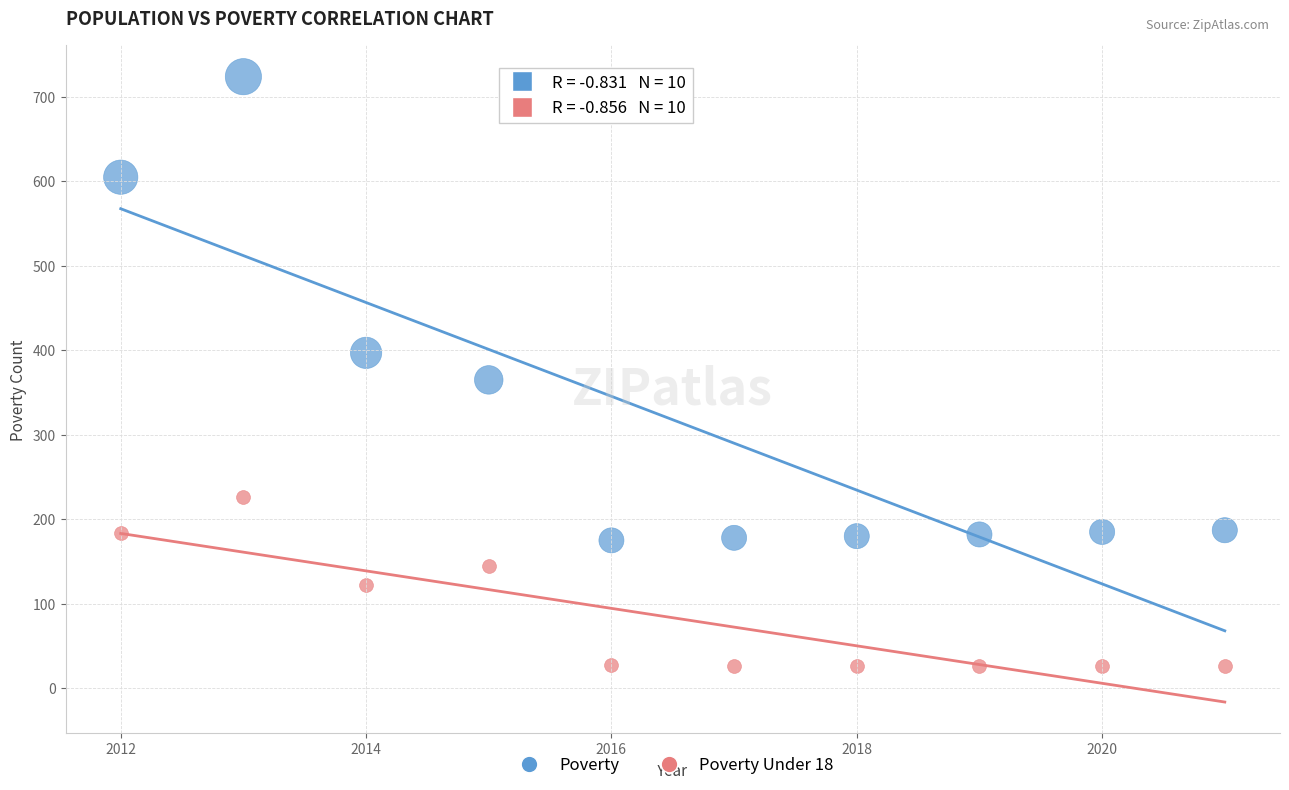

Which series contains the lowest Y value?

Poverty Under 18